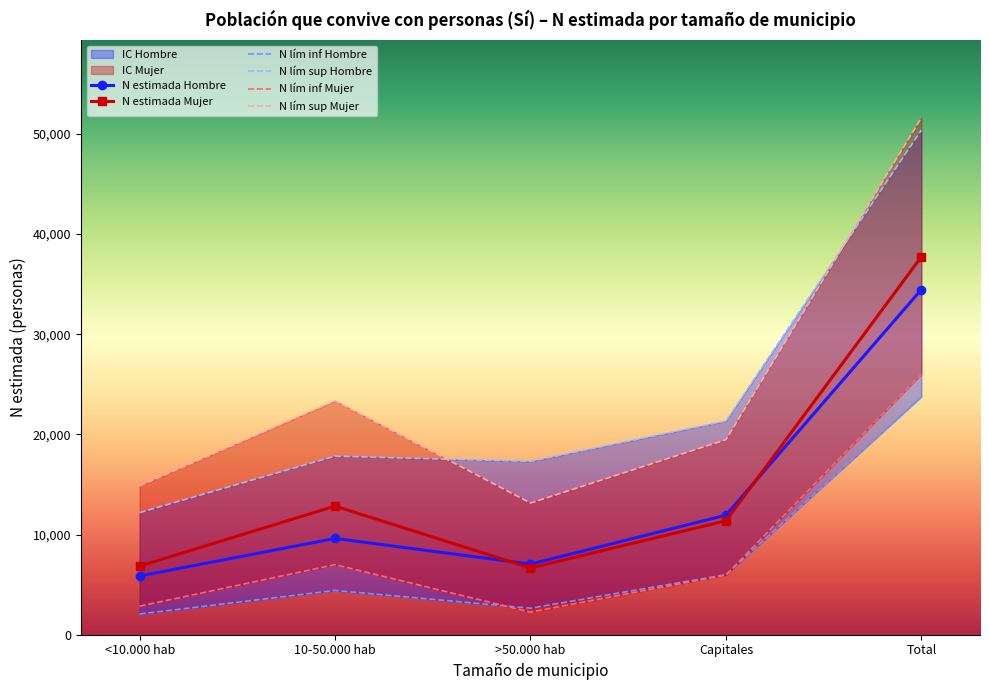

At how many categories does at least one series exceed 15796?

4